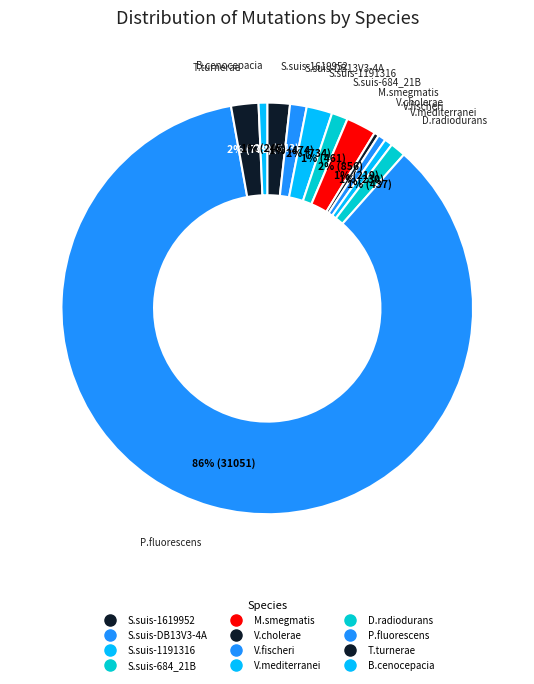

The B.cenocepacia slice represents 1% of the pie. True or false?

True